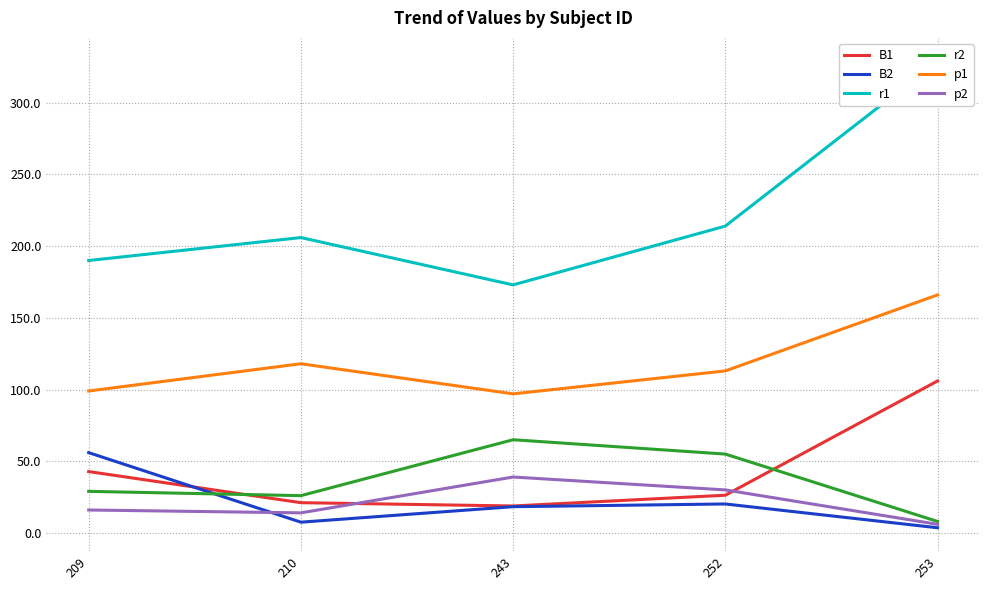

Which category has the lowest value across all series?

253